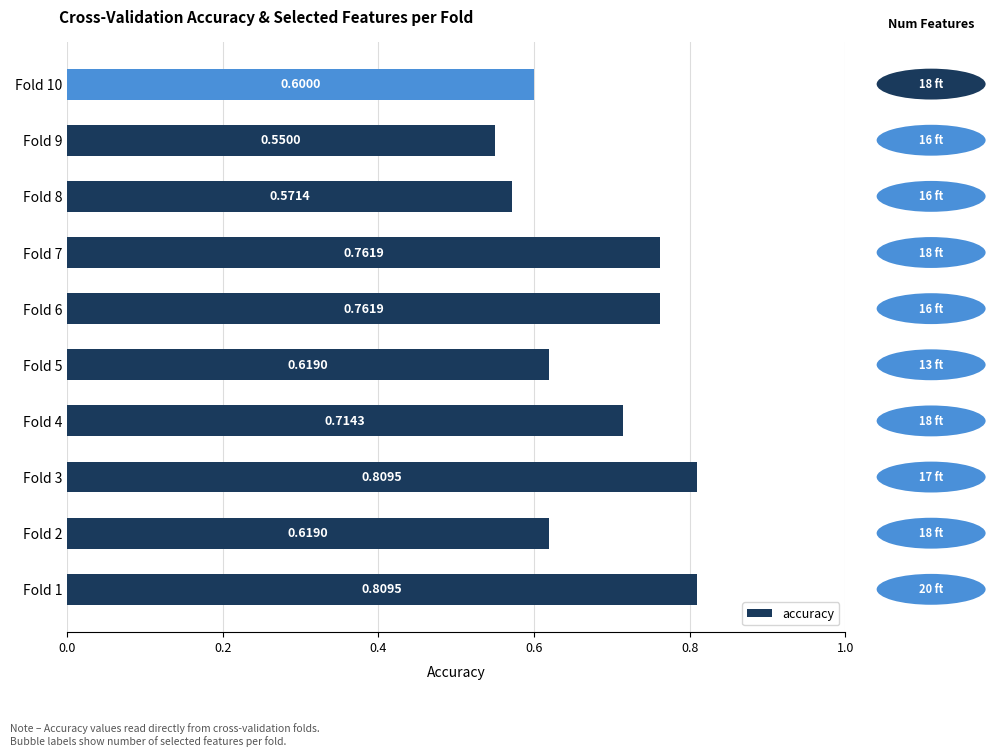

What is the sum of all values?

6.8